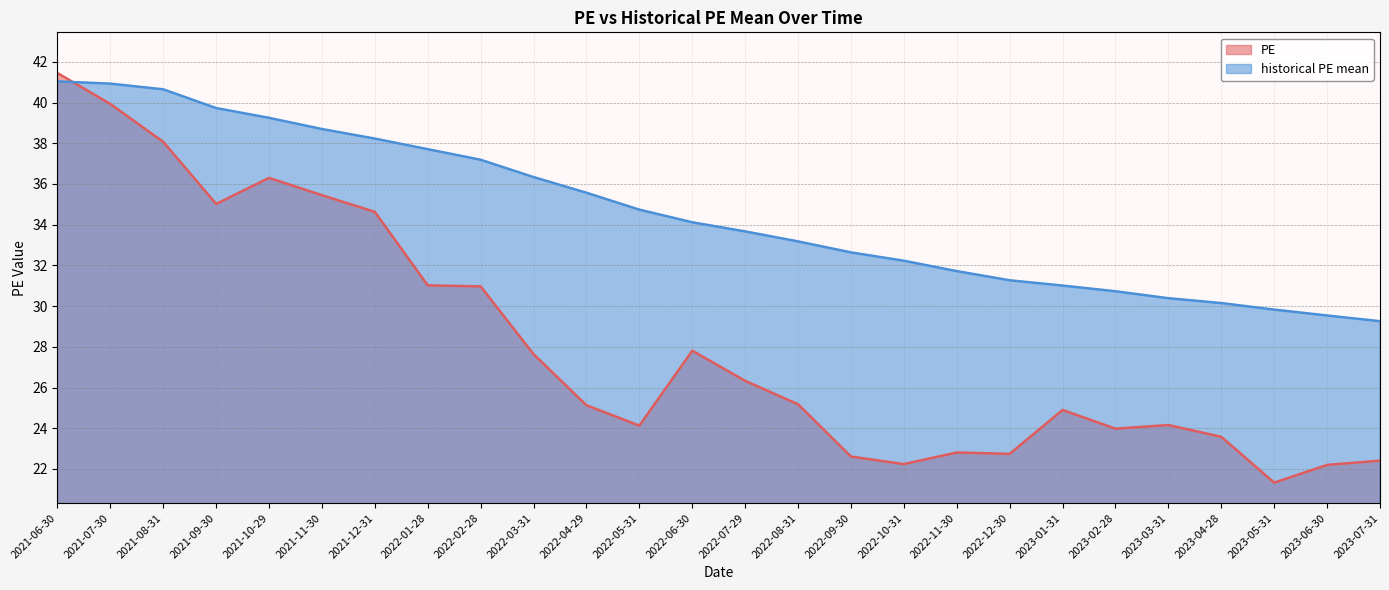

True or false: historical PE mean and PE intersect in this chart.

True